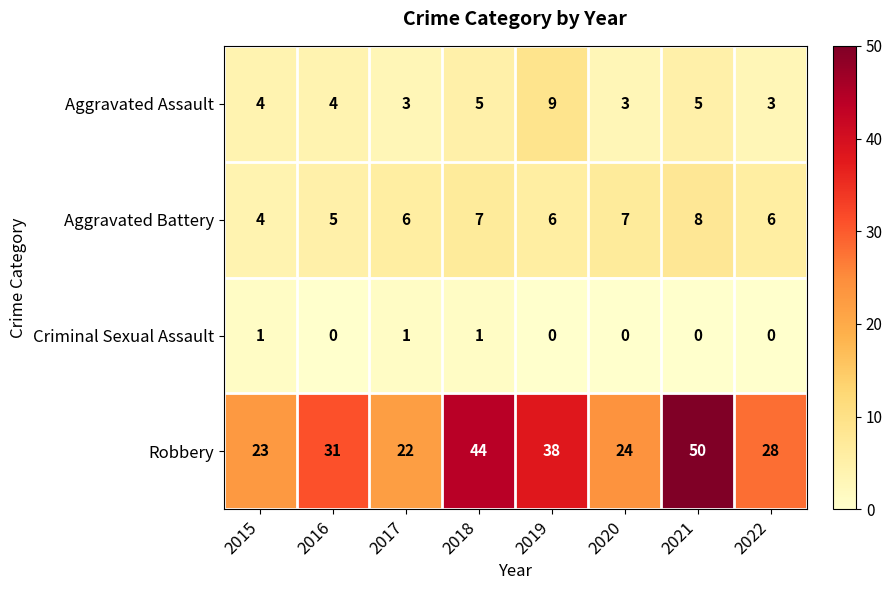

List the series in order of their peak value, lowest first.

Criminal Sexual Assault, Aggravated Battery, Aggravated Assault, Robbery